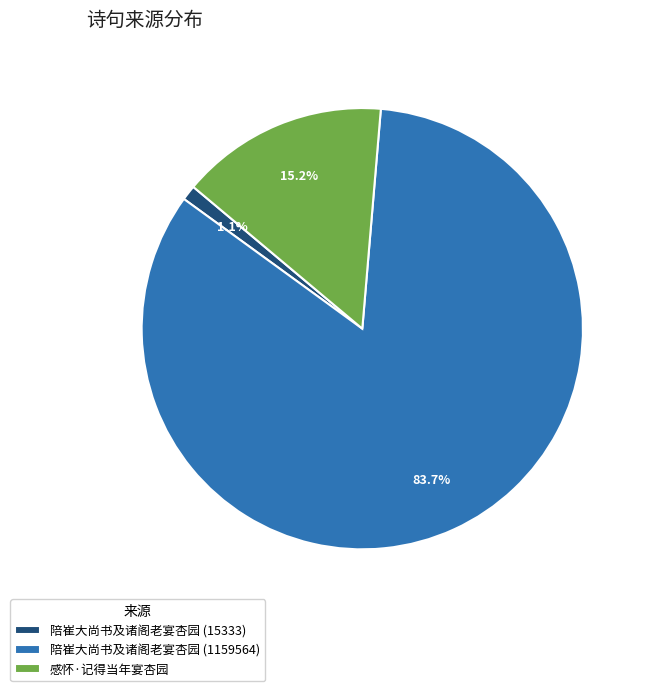

True or false: 陪崔大尚书及诸阁老宴杏园 (1159564) accounts for 84% of the total.

True